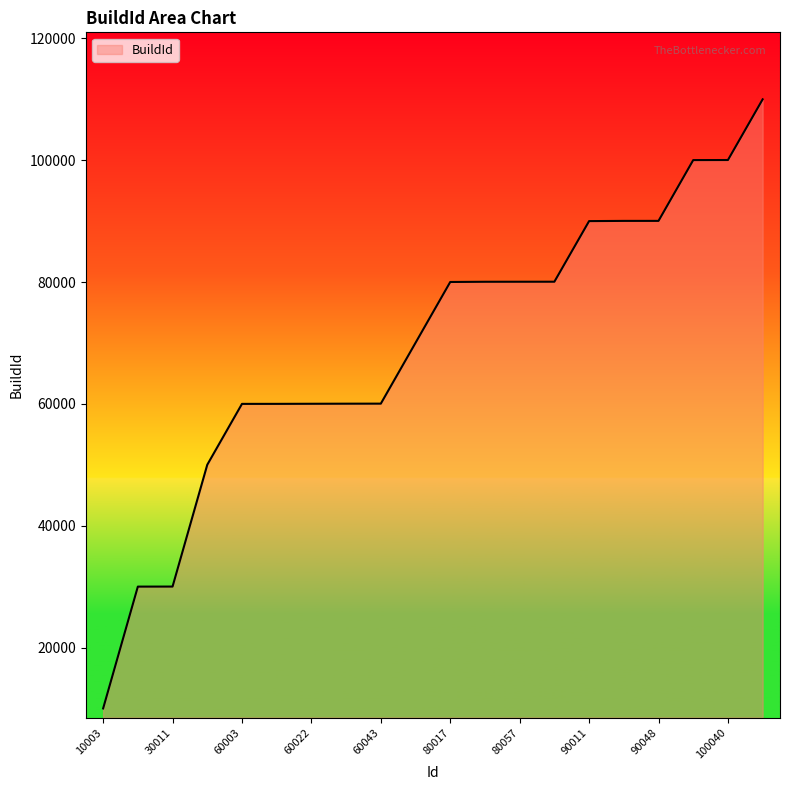

What is the difference between the maximum and minimum values?

100000